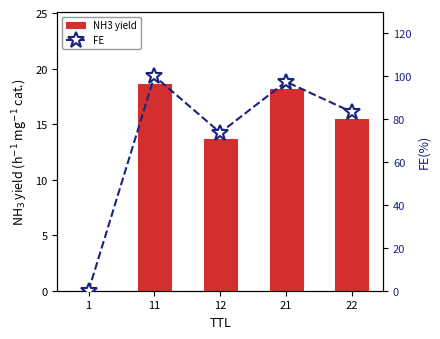

Does the chart contain stacked bars?

No